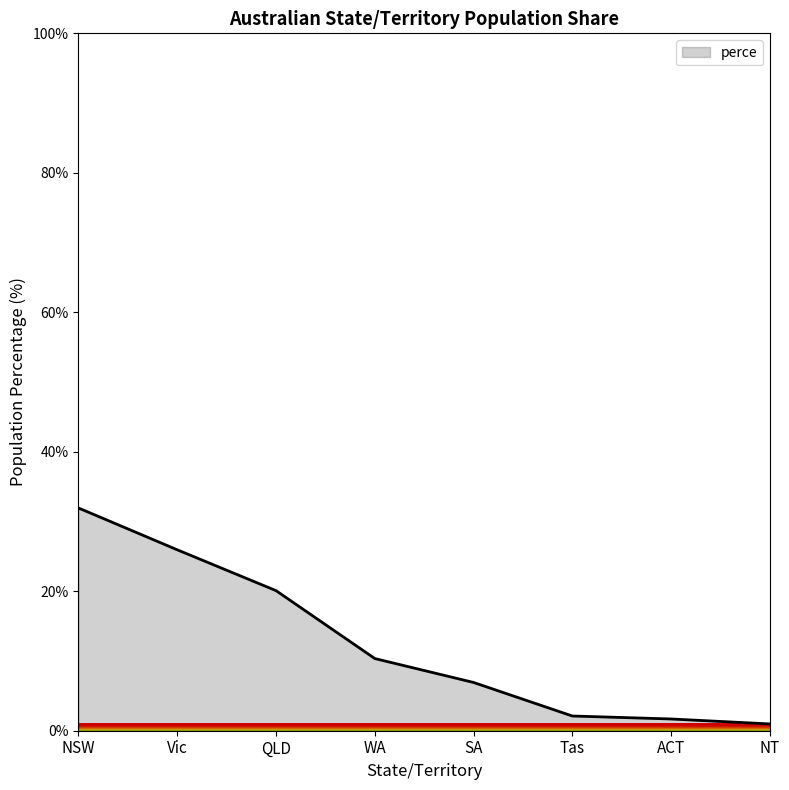

Count the number of categories in the chart.

8